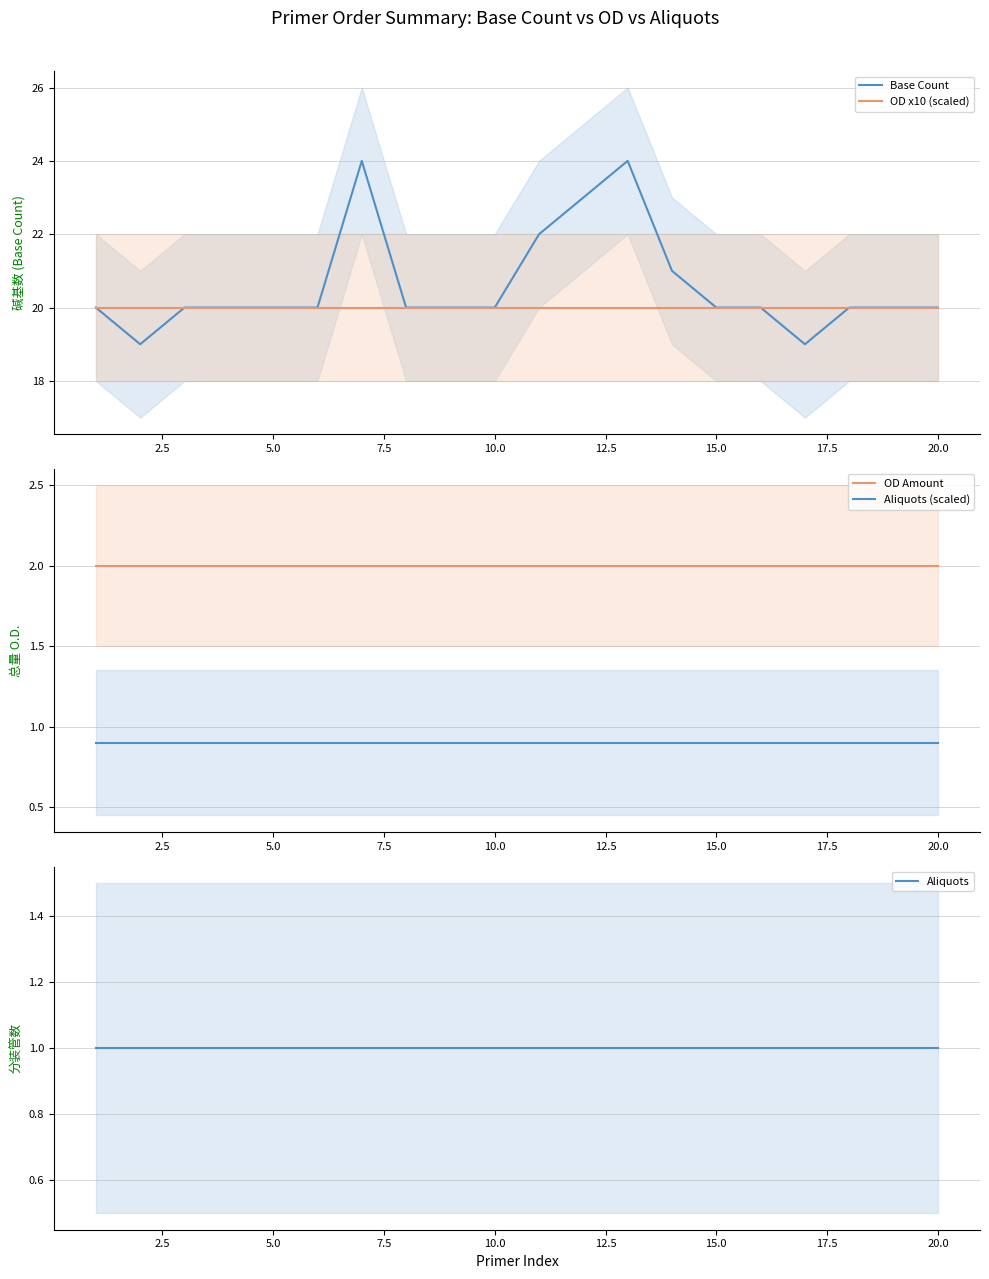

True or false: OD x10 (scaled) and Base Count cross at least once.

False